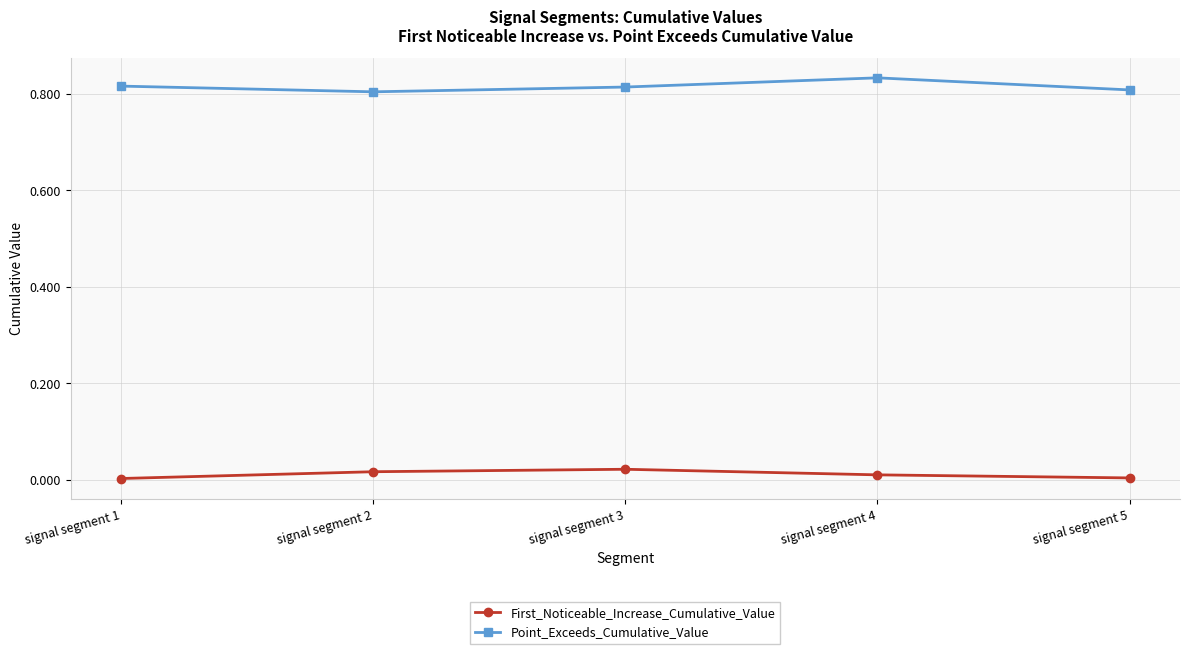

True or false: First_Noticeable_Increase_Cumulative_Value and Point_Exceeds_Cumulative_Value intersect in this chart.

False